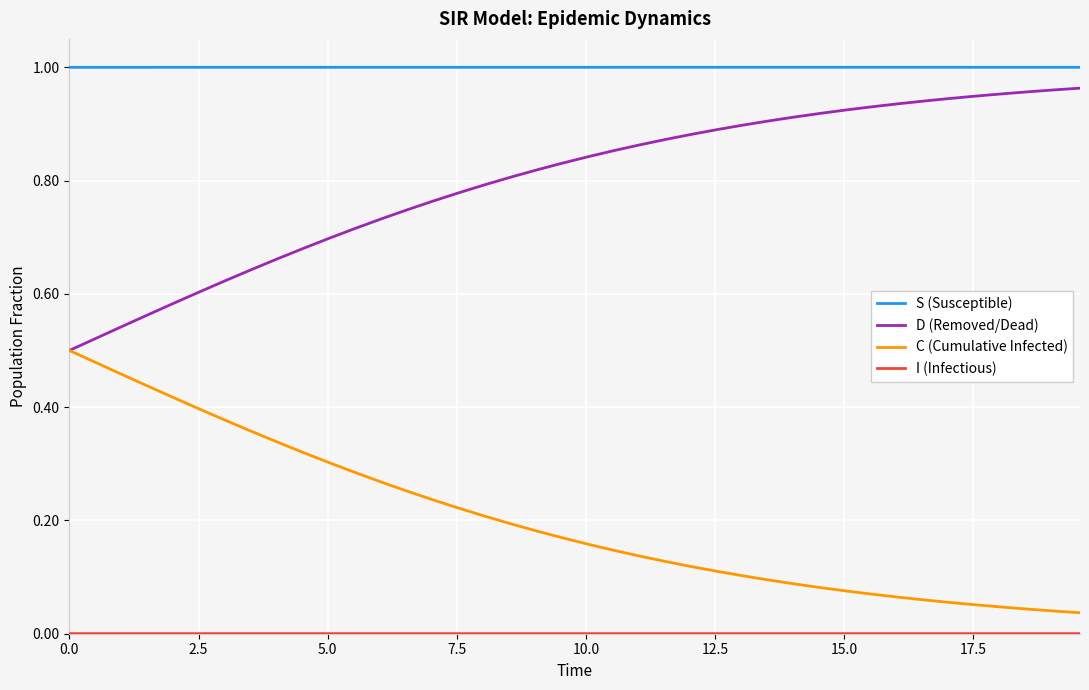

Which series has the largest total across all categories?

S (Susceptible)